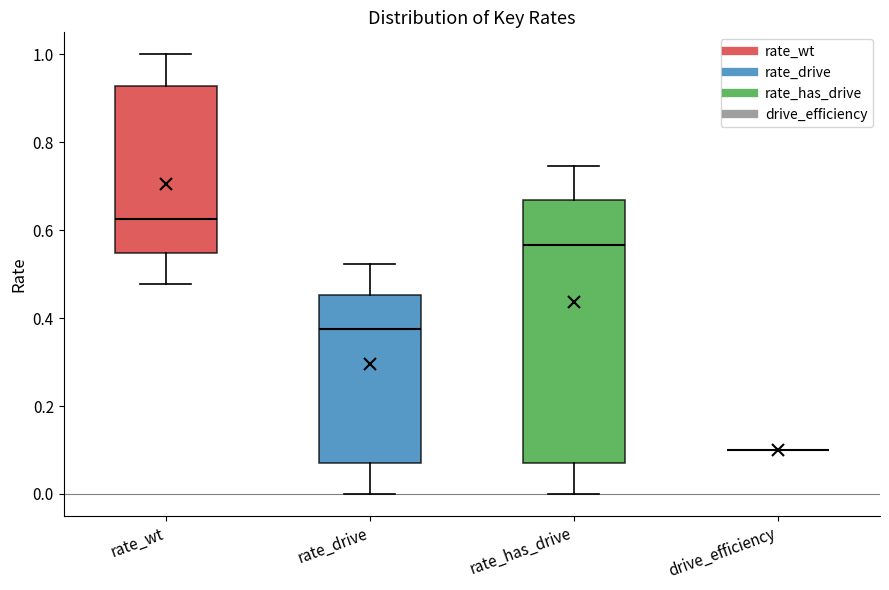

Reading left to right, read every box against the y-axis: the position of its median line, the range the box covers, and the ends of its whiskers. The values are not printed on the chart, so give them approximately, as read against the axis.

rate_wt: median 0.62, box 0.54 to 0.92, whiskers 0.48 to 1.00
rate_drive: median 0.38, box 0.08 to 0.46, whiskers 0.00 to 0.52
rate_has_drive: median 0.56, box 0.08 to 0.66, whiskers 0.00 to 0.74
drive_efficiency: box collapsed to a line at 0.10, whiskers 0.10 to 0.10